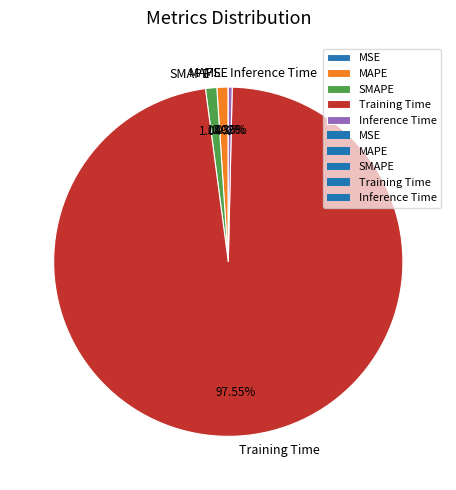

Which slice is the largest?

Training Time